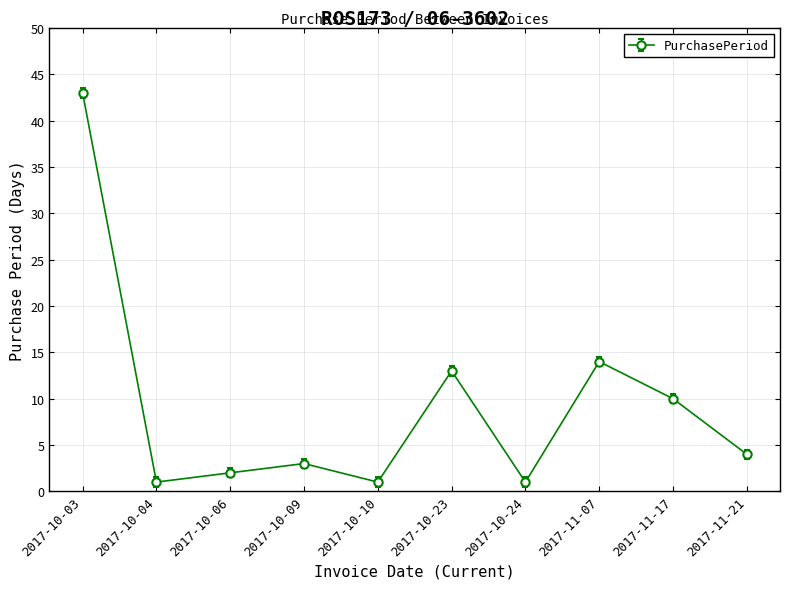

What is the label of the 9th point from the left?

2017-11-17